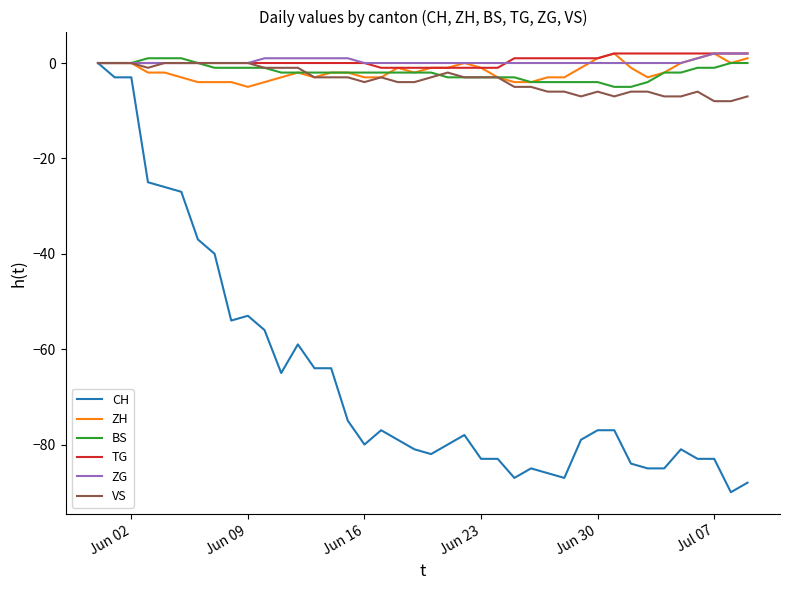

Which series has the widest spread of values?

CH